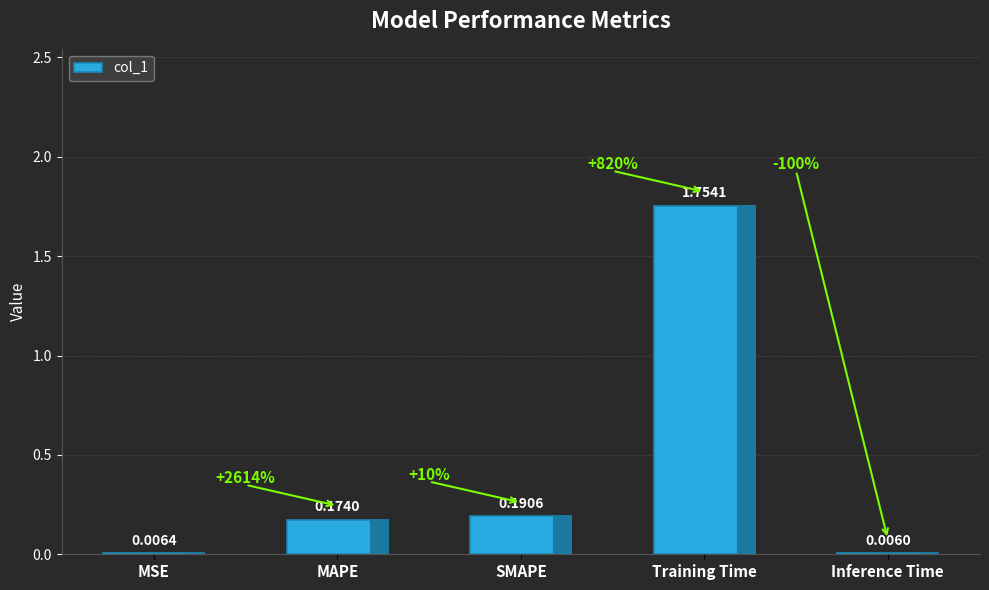

Which category has the highest value across all series?

Training Time